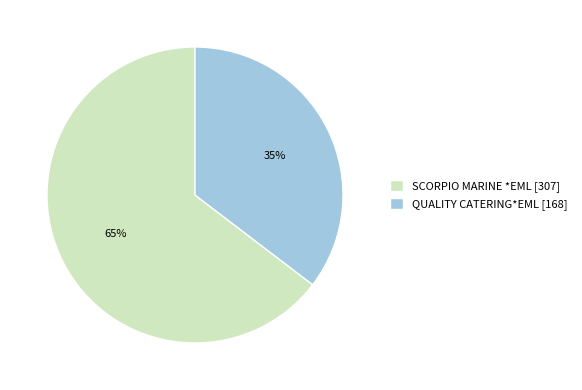

To the nearest percent, what portion does SCORPIO MARINE *EML [307] represent?

65%